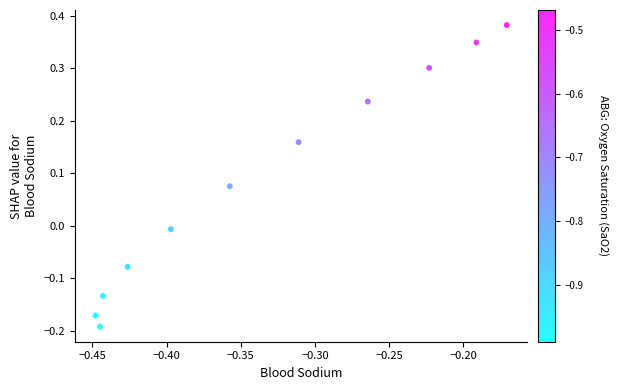

What is the average X value?

-0.3